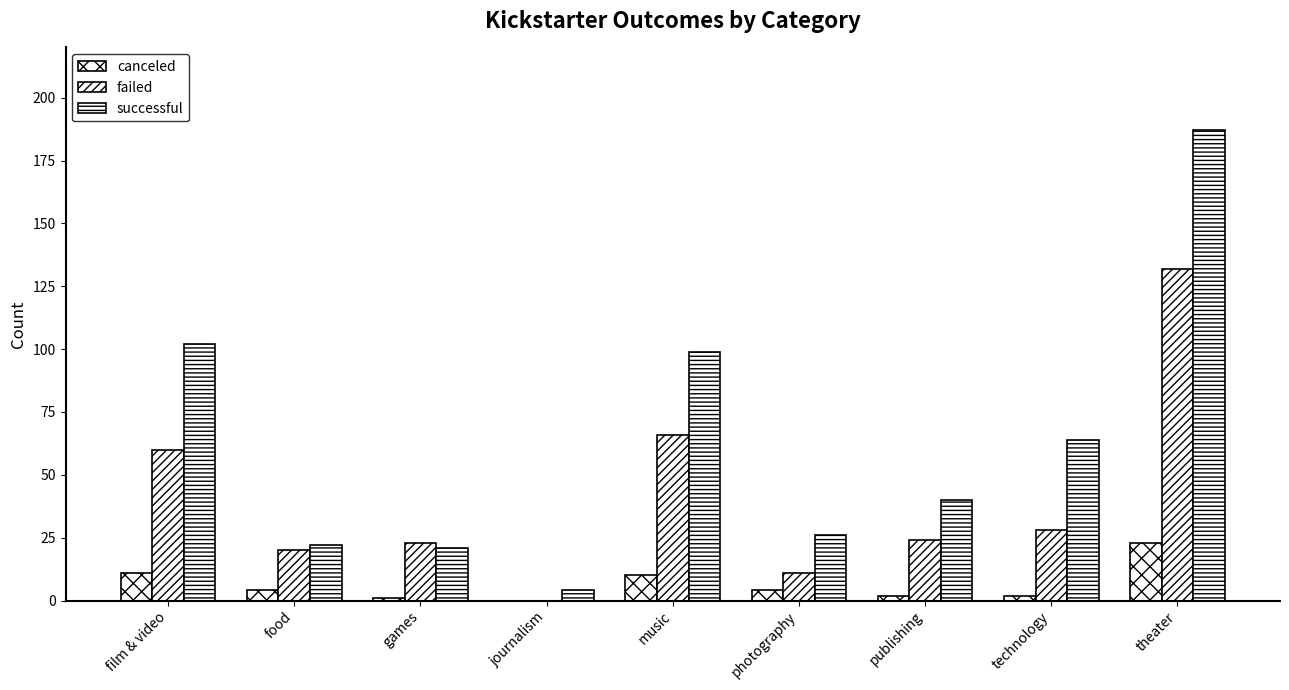

How many categories are shown in the chart?

9